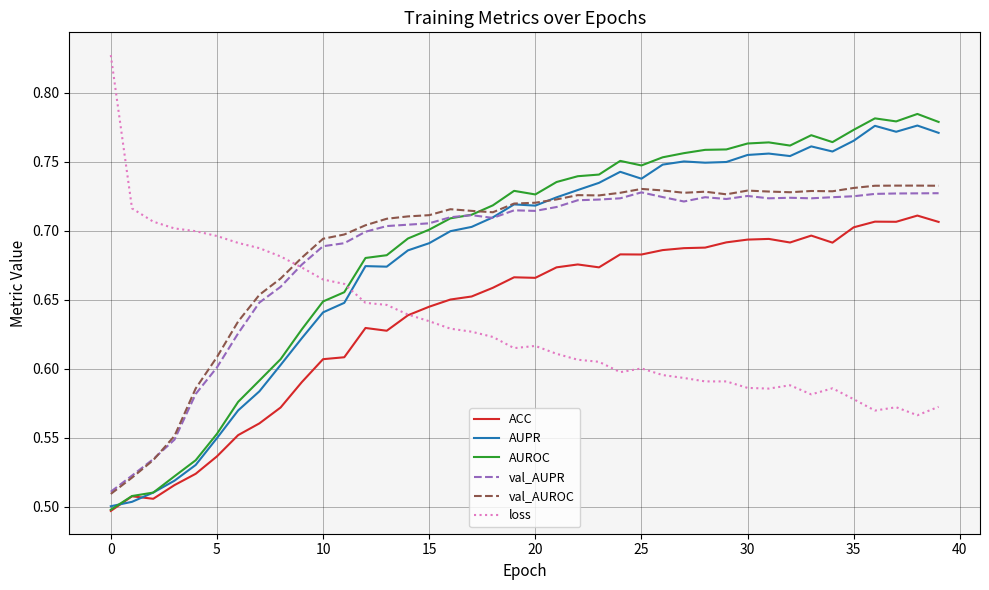

Which series has the largest range (max minus min)?

AUROC